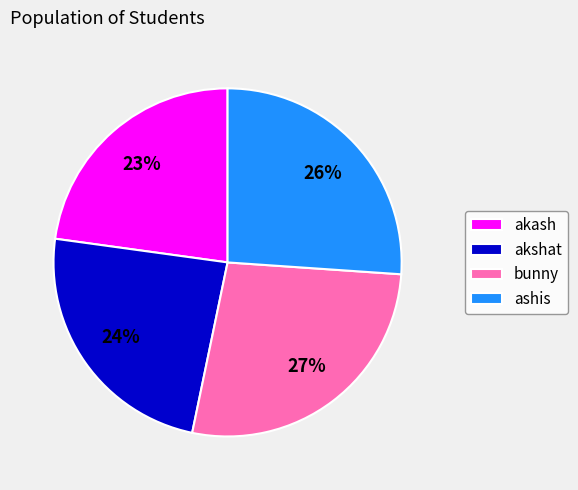

Is it true that ashis is 12% of the pie?

False